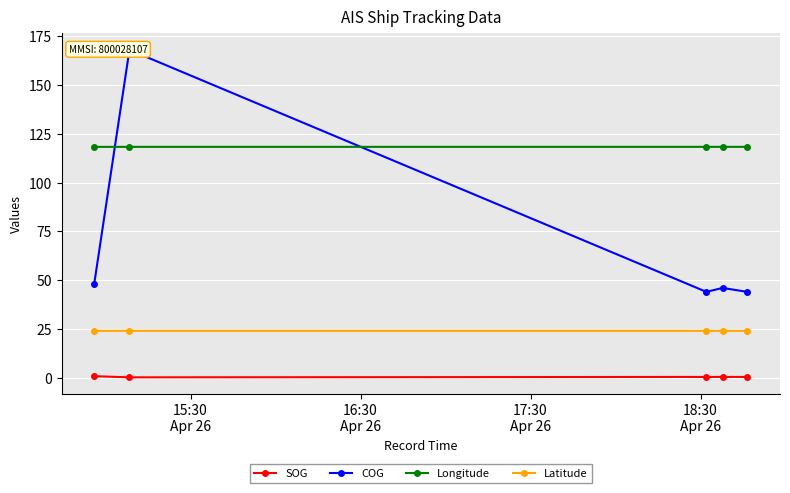

True or false: SOG and Latitude intersect in this chart.

False